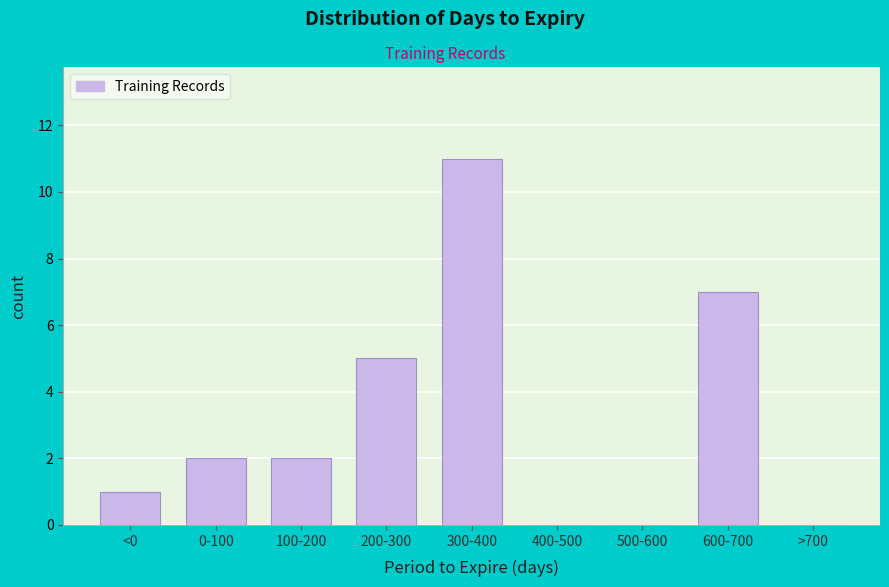

Reading right to left, transcribe all the data shown in this chart.

>700=0	600-700=7	500-600=0	400-500=0	300-400=11	200-300=5	100-200=2	0-100=2	<0=1